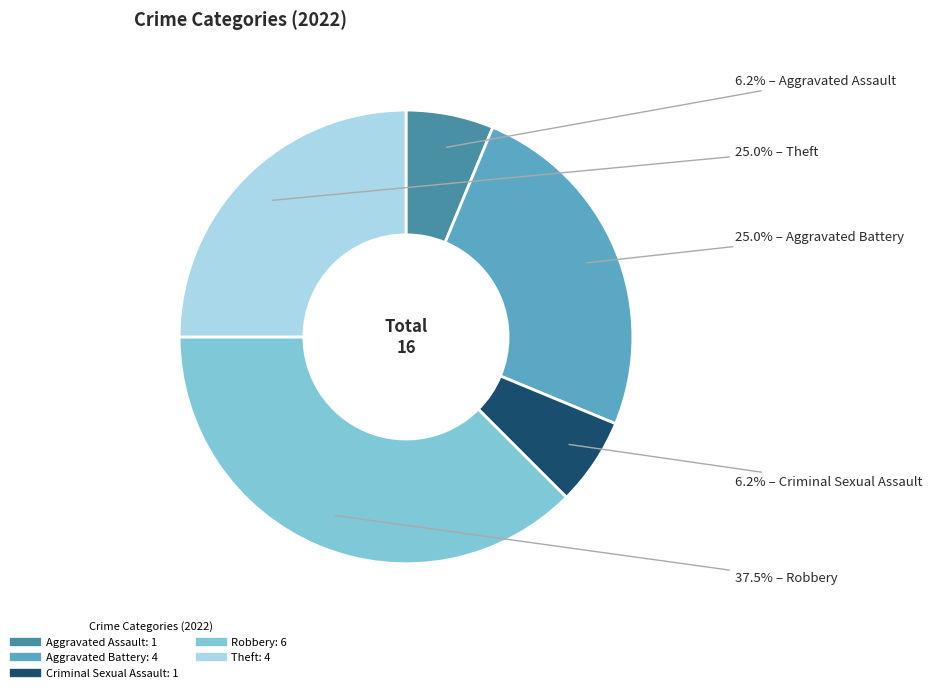

Is there any slice that represents more than half of the pie?

No